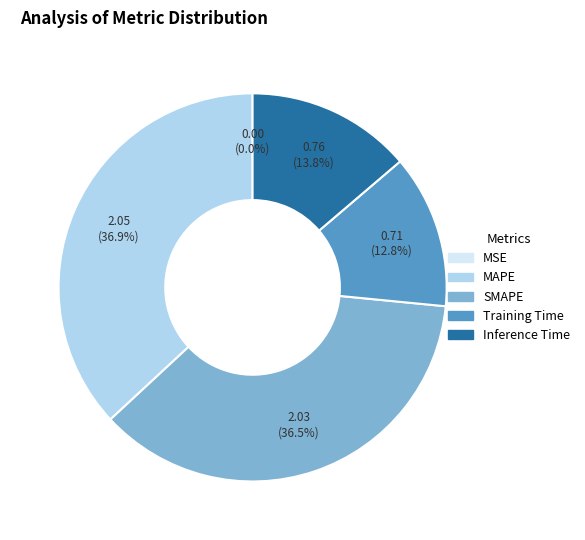

What portion of the pie excludes Training Time?

87.2%